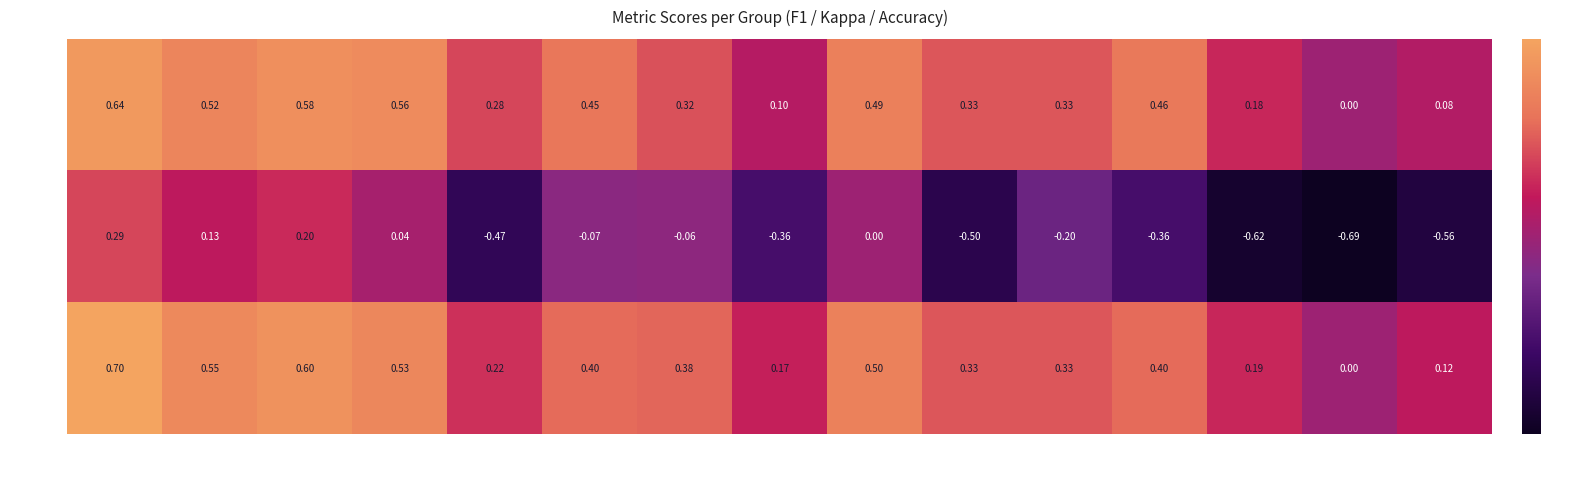

True or false: Kappa has a value of -0.5 at Group 5.

True